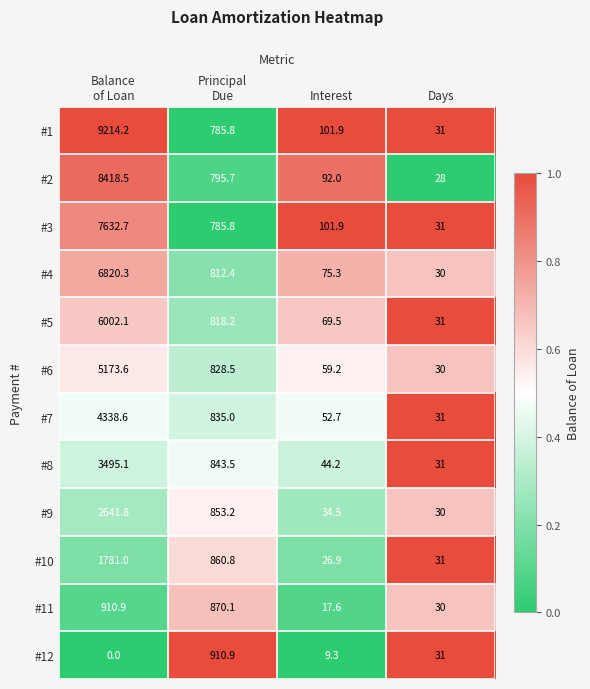

Is the value of #11 at Days greater than the value of #5 at Days?

No